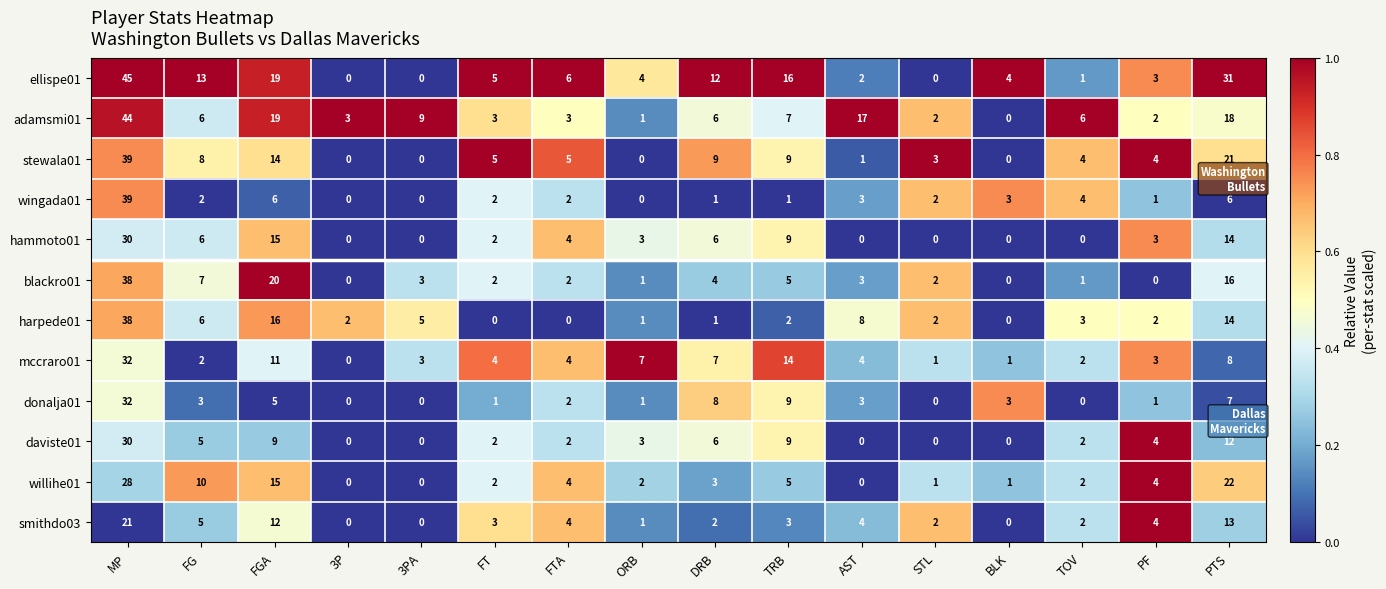

How many data points in willihe01 are less than 3?

8